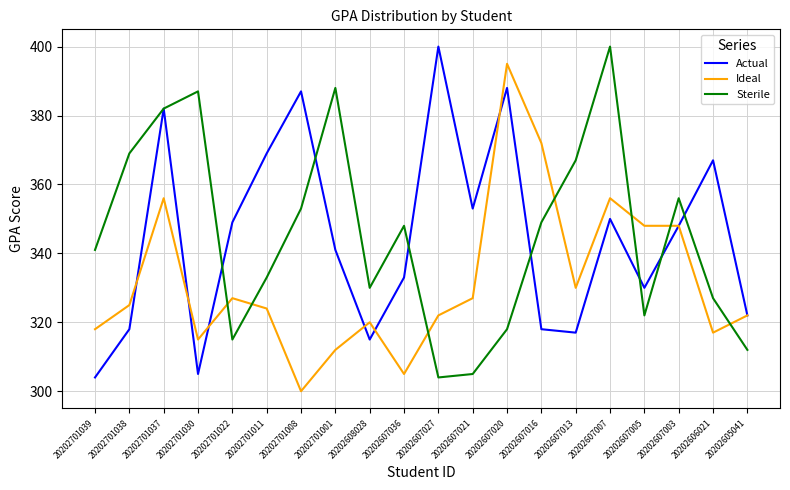

Does the chart have visible grid lines?

Yes